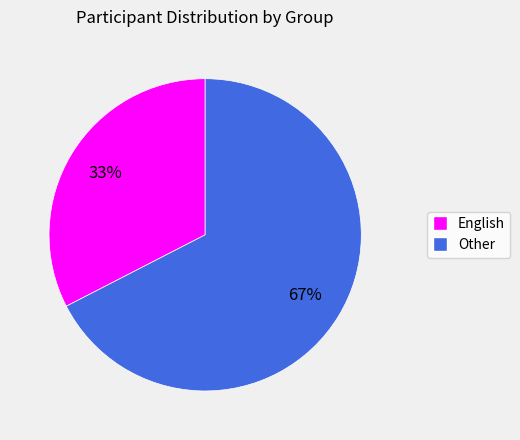

Is there a majority slice in this chart?

Yes